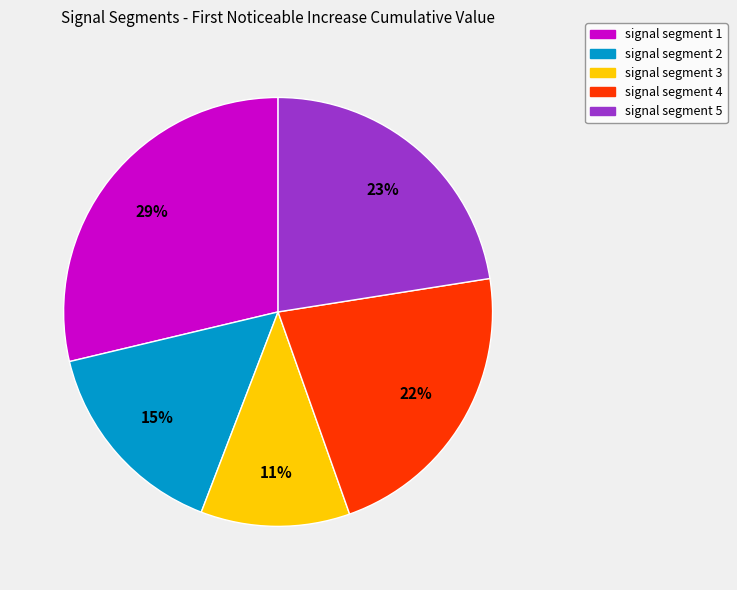

Is the sum of signal segment 1 and signal segment 5 greater than half?

Yes